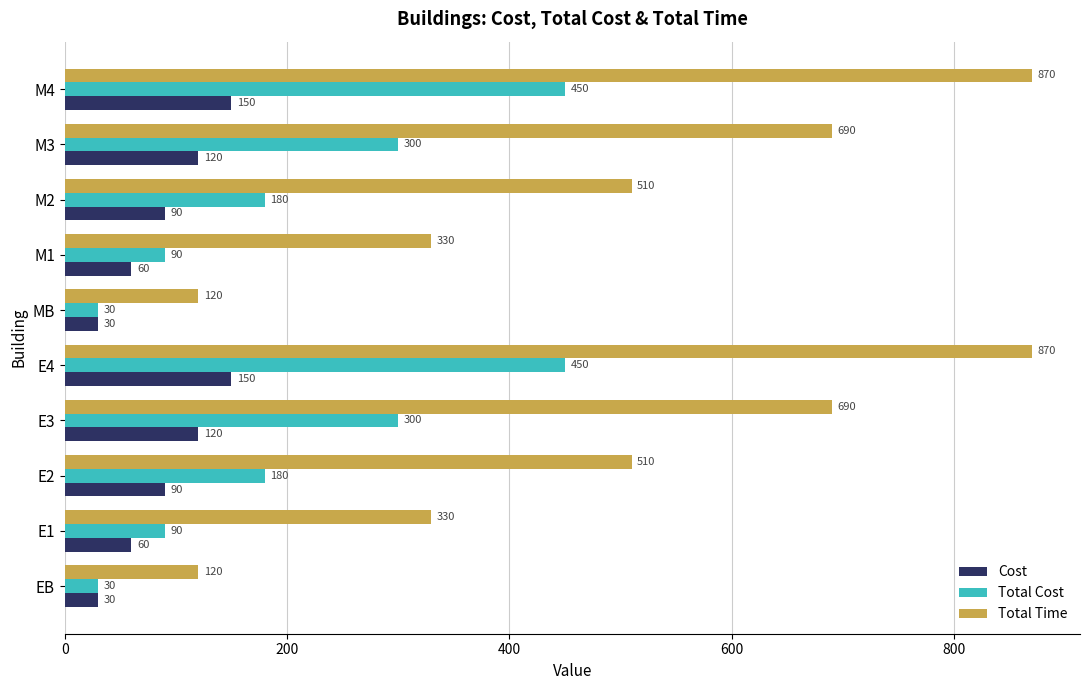

Is it true that Total Cost equals 273 at M4?

False